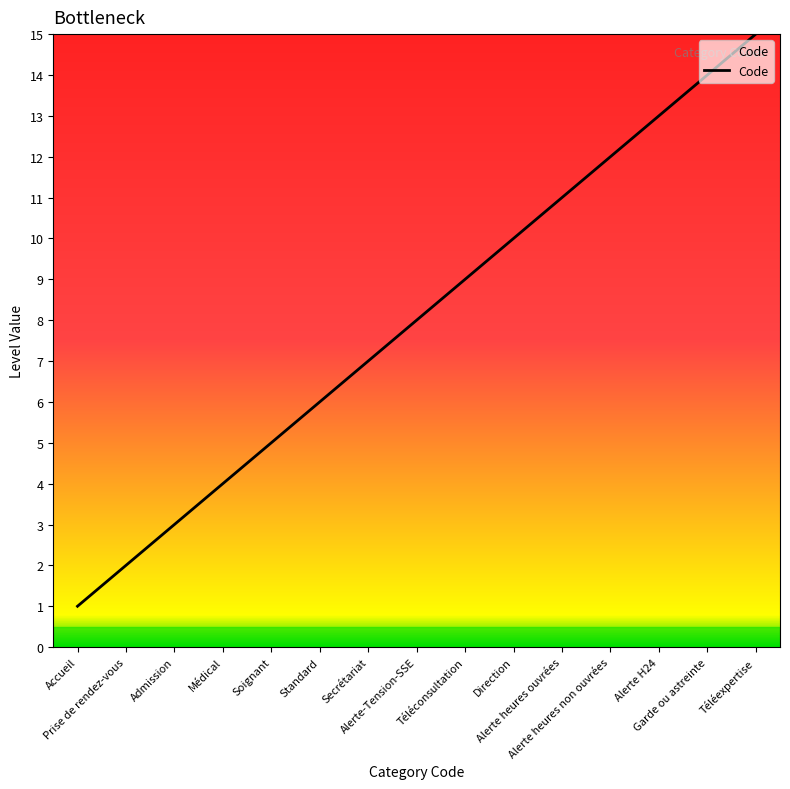

At which label is the value closest to 8?

Alerte-Tension-SSE